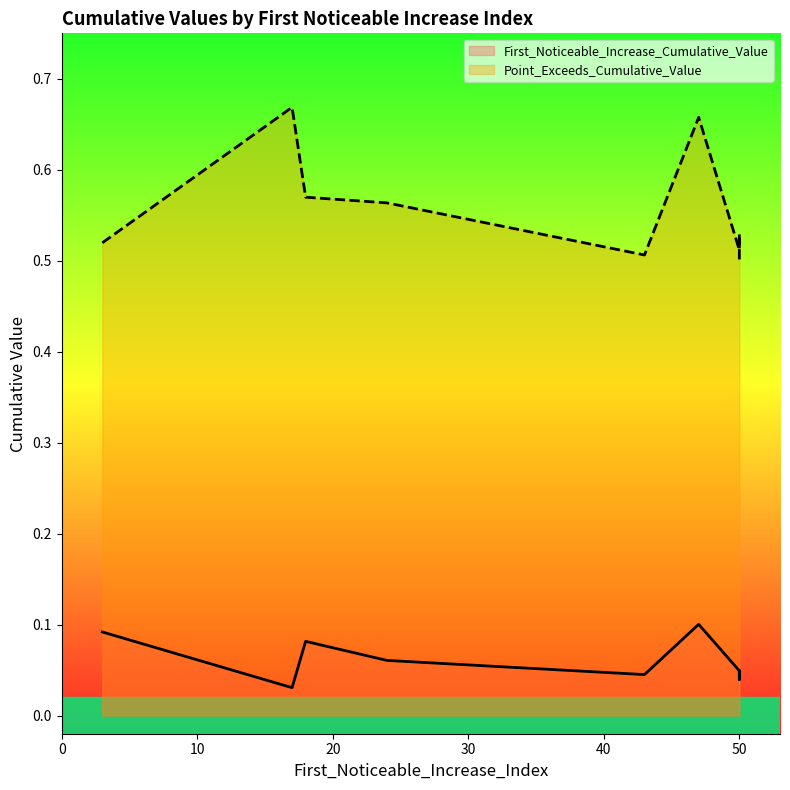

Which label corresponds to the largest value in the chart?

17